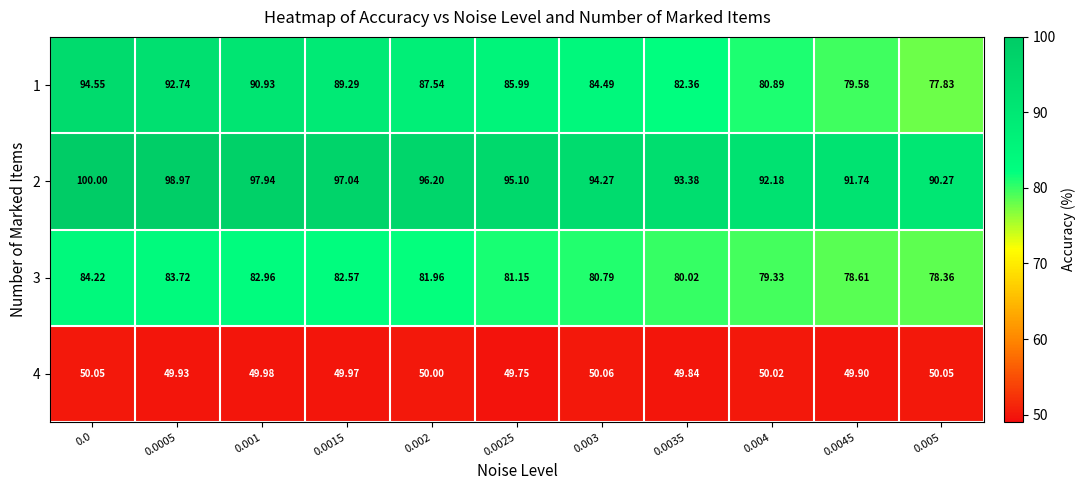

Is the value of 3 at 0.002 greater than the value of 4 at 0.005?

Yes